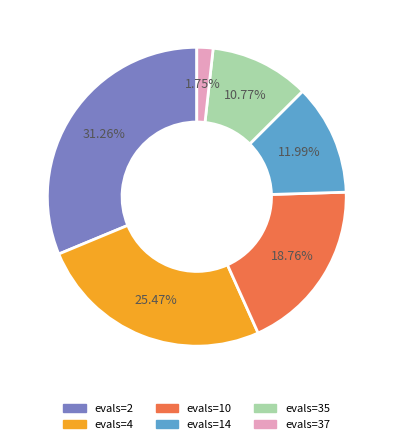

Between evals=14 and evals=35, which is larger?

evals=14